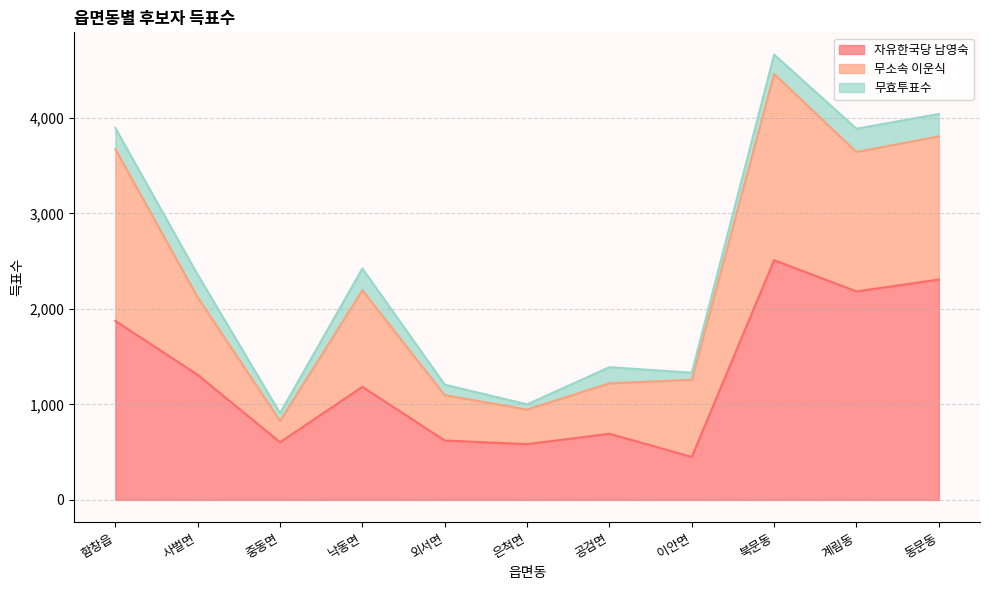

What value does the 무효투표수 series have at 중동면, to the nearest 5?

80